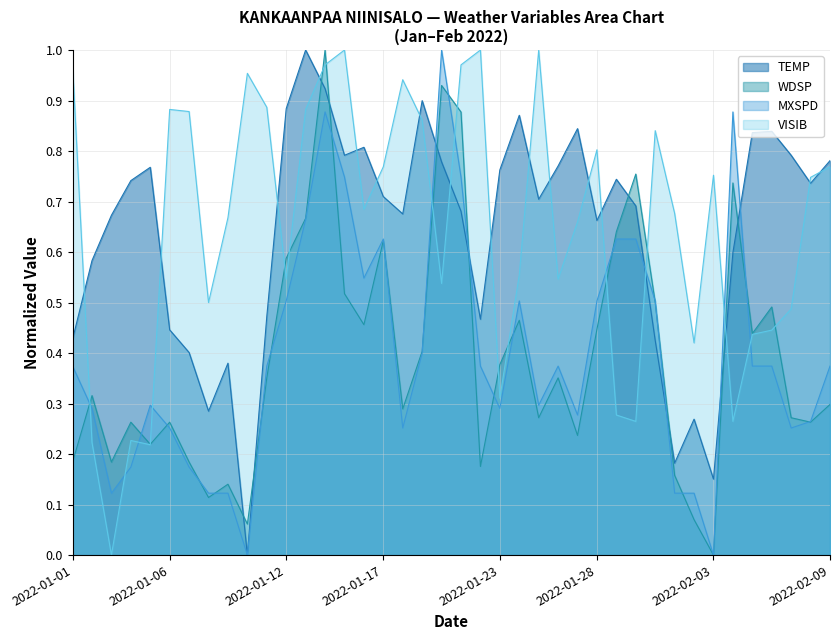

How many values are above zero?

39